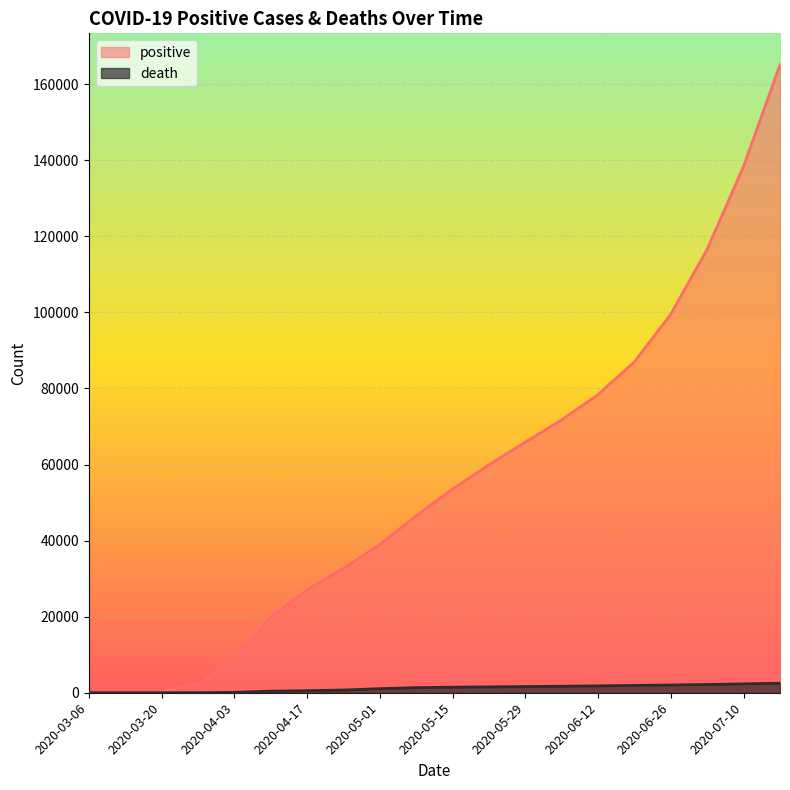

True or false: death and positive cross at least once.

False